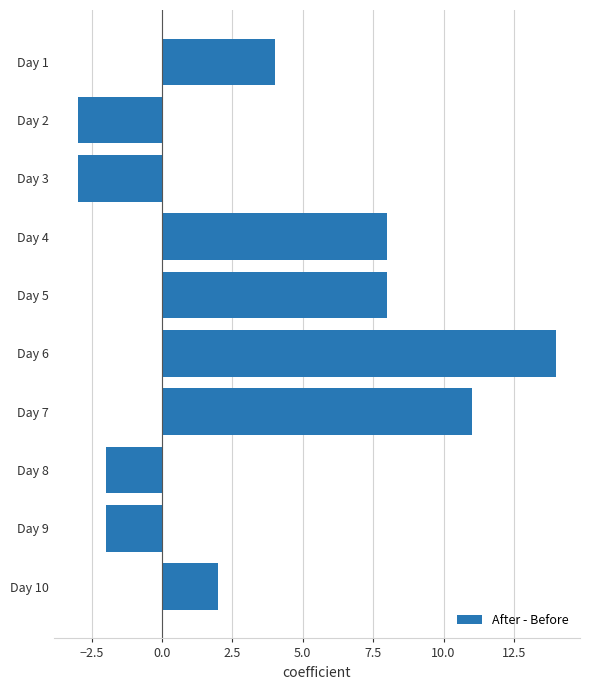

Where is the data nearest to the value 5?

Day 1